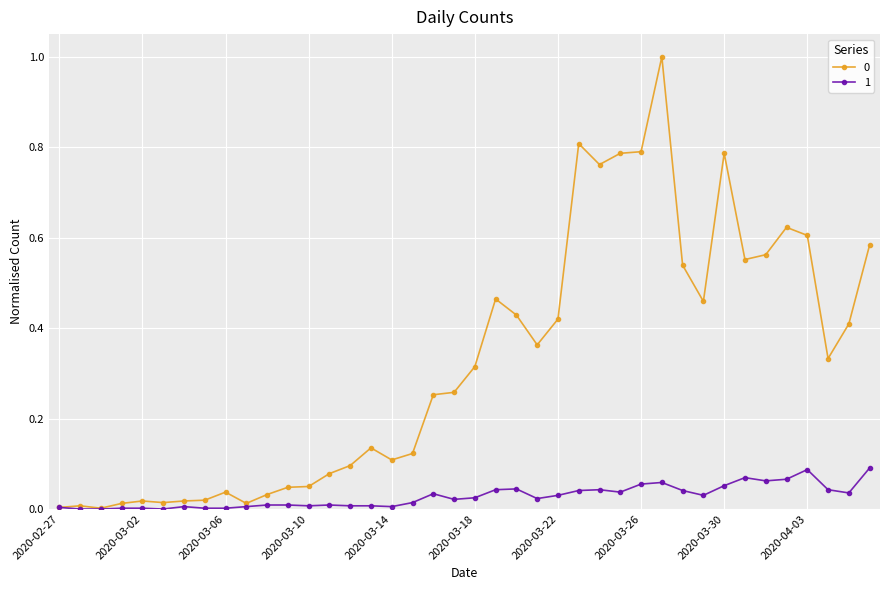

What is the greatest value displayed?

1.0